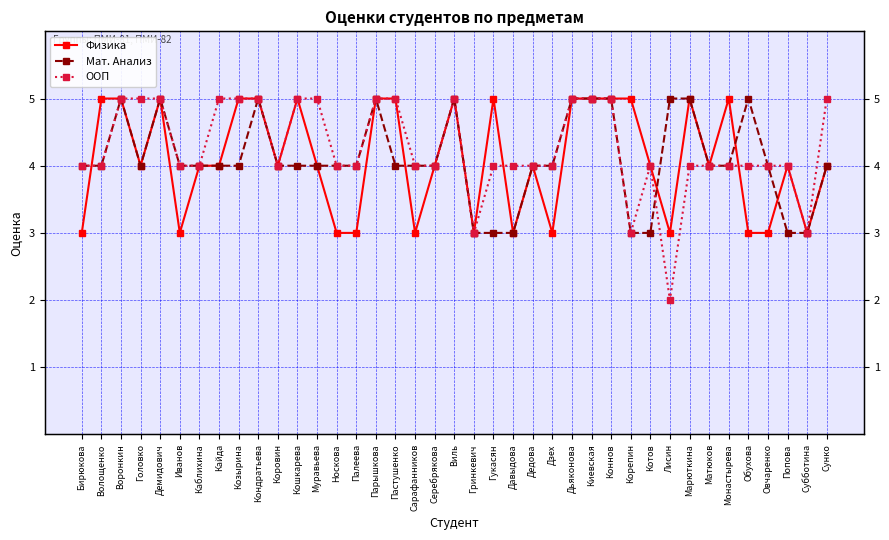

Reading left to right, transcribe all the data shown in this chart.

Физика: 3	5	5	4	5	3	4	4	5	5	4	5	4	3	3	5	5	3	4	5	3	5	3	4	3	5	5	5	5	4	3	5	4	5	3	3	4	3	4
Мат. Анализ: 4	4	5	4	5	4	4	4	4	5	4	4	4	4	4	5	4	4	4	5	3	3	3	4	4	5	5	5	3	3	5	5	4	4	5	4	3	3	4
ООП: 4	4	5	5	5	4	4	5	5	5	4	5	5	4	4	5	5	4	4	5	3	4	4	4	4	5	5	5	3	4	2	4	4	4	4	4	4	3	5